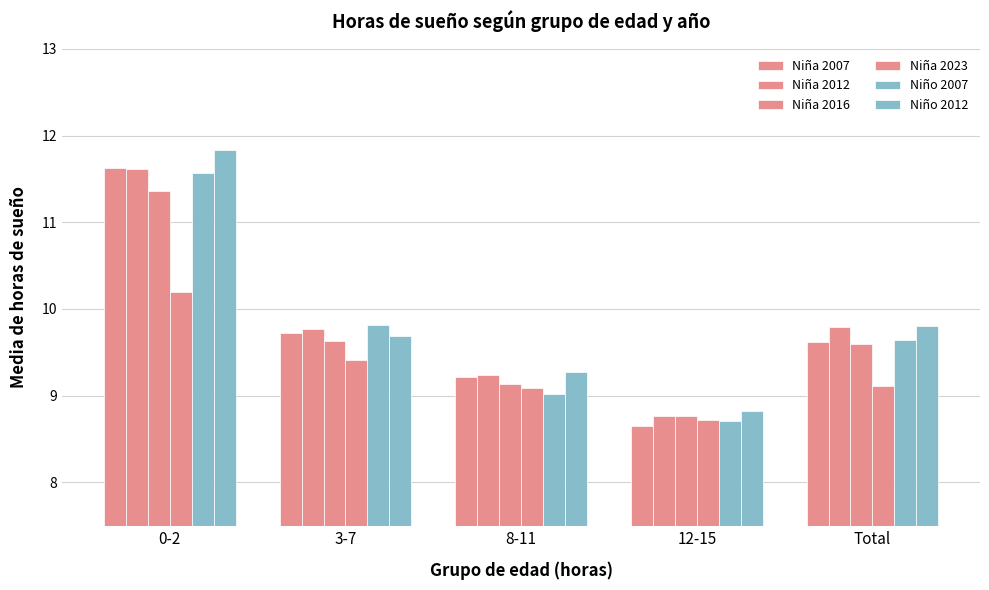

Rank the categories by Niña 2007 value from highest to lowest.

0-2, 3-7, Total, 8-11, 12-15